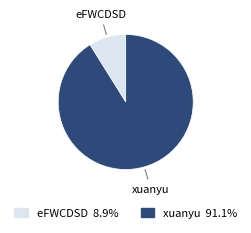

Count the number of slices in the pie.

2